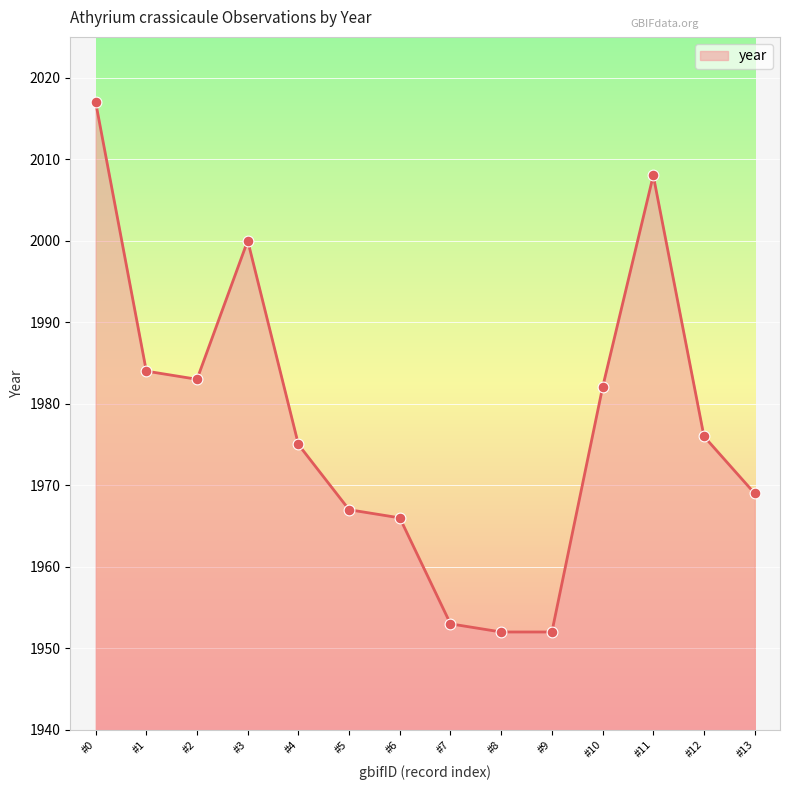

What is the change in value from #1 to #7?

-31